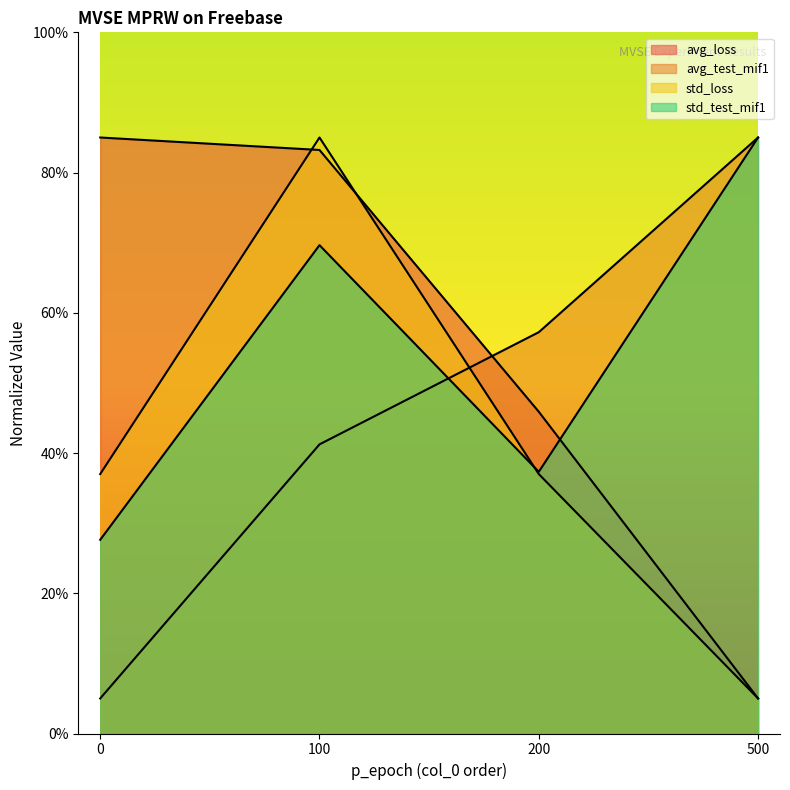

Reading right to left, list all the values displayed in this chart.

avg_loss: 500=5.0	200=45.9	100=83.2	0=85.0
avg_test_mif1: 500=85.0	200=57.2	100=41.2	0=5.0
std_loss: 500=5.0	200=37.0	100=85.0	0=37.0
std_test_mif1: 500=85.0	200=37.3	100=69.6	0=27.6